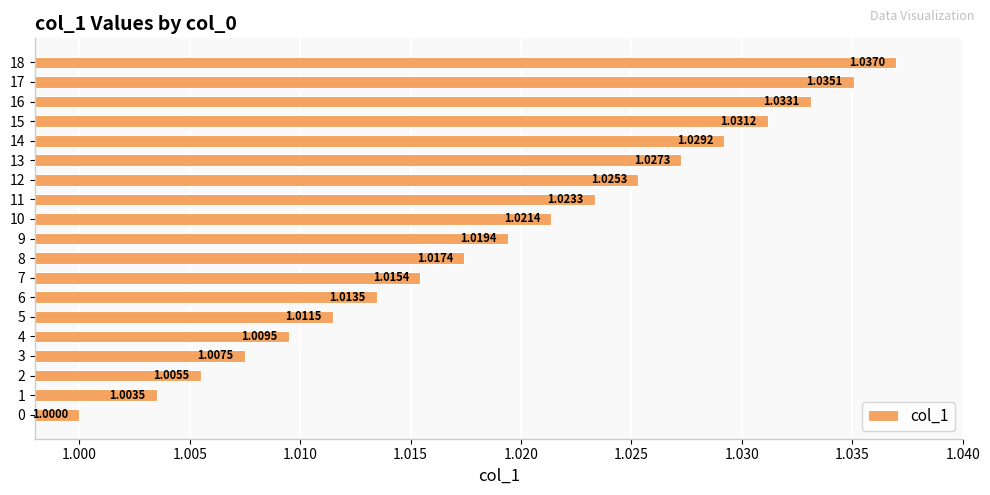

Approximately how many times larger is the value at 1 compared to 6?

1.0